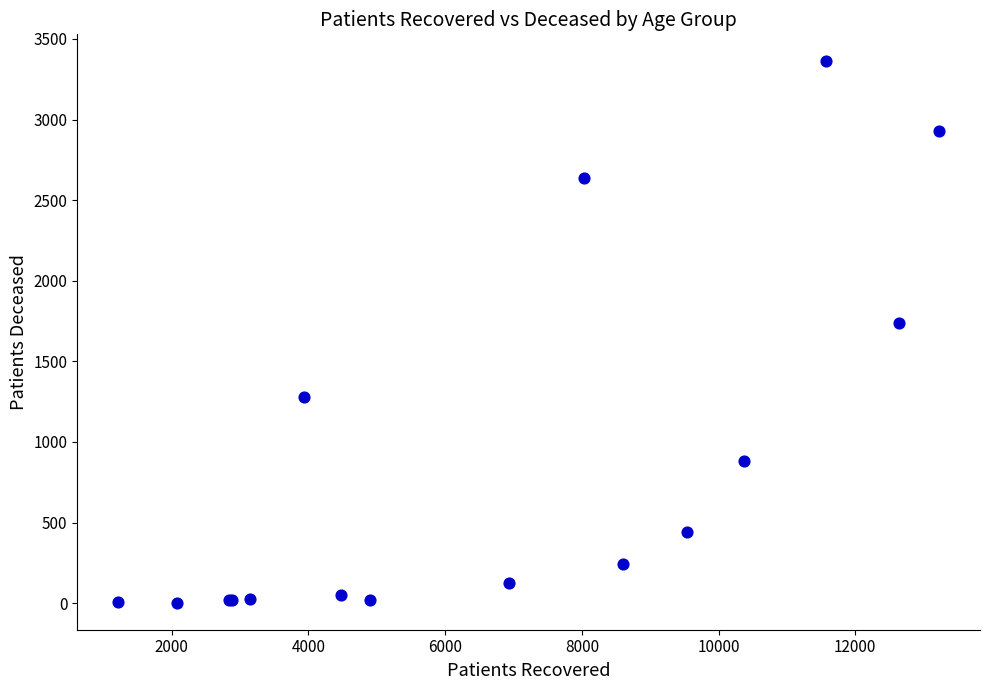

What Y value in the scatter plot is closest to 1682?

1740